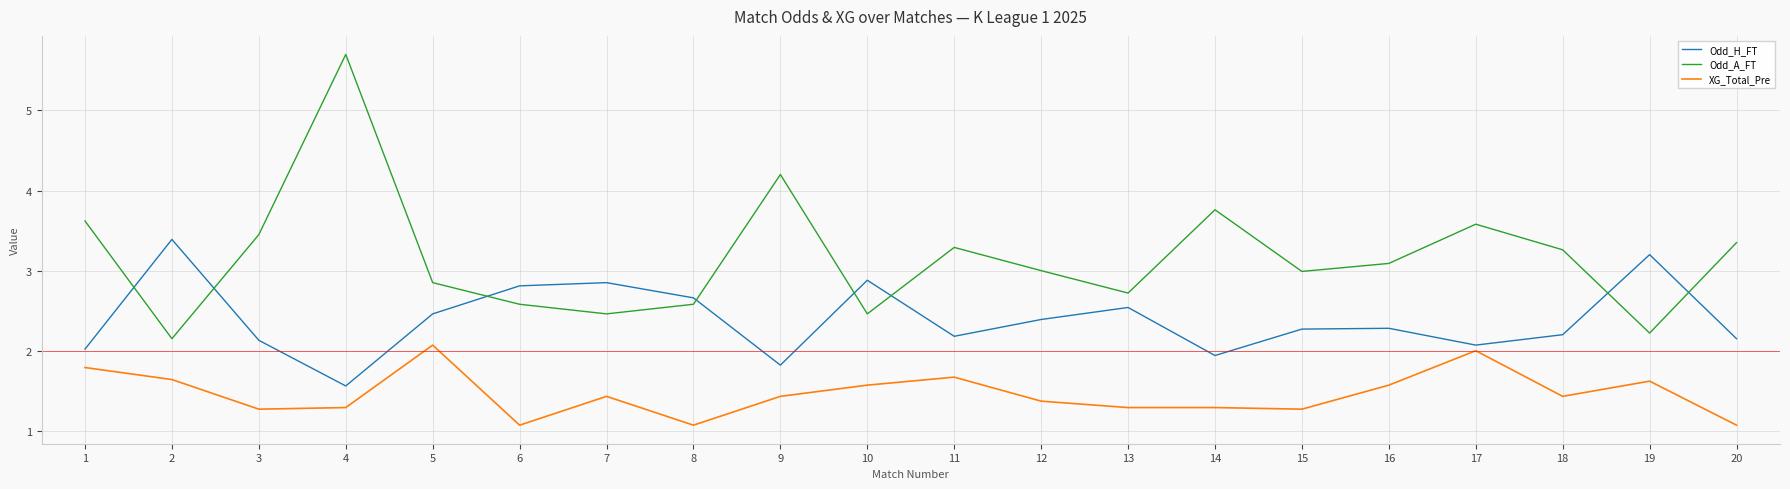

In Odd_A_FT, how many points are lower than both neighbors (excluding endpoints)?

6